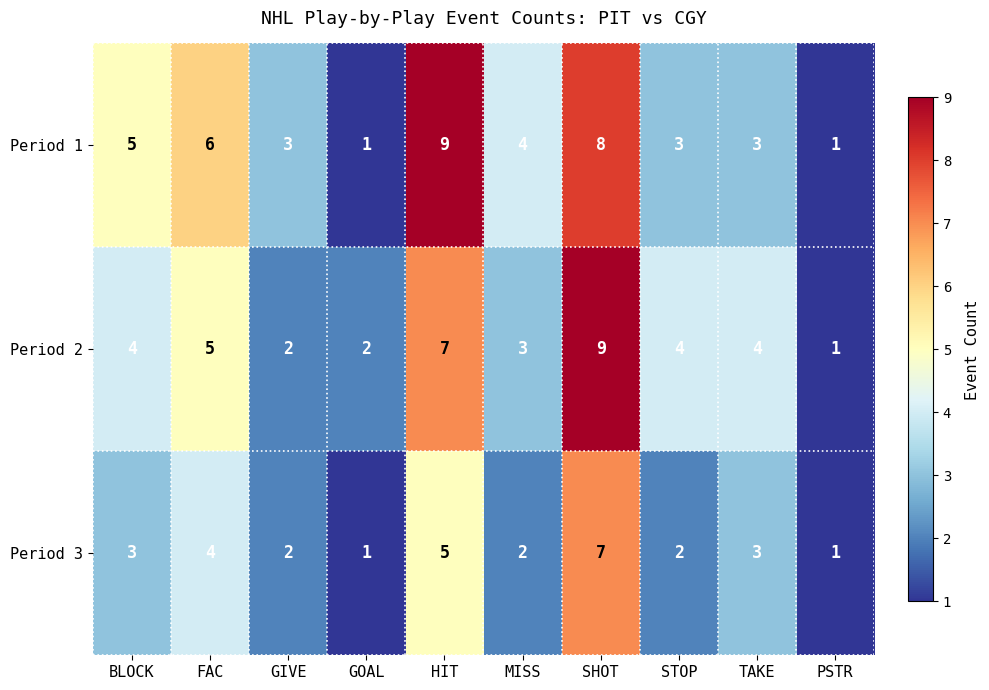

List the series in order of their overall mean, lowest first.

Period 3, Period 2, Period 1